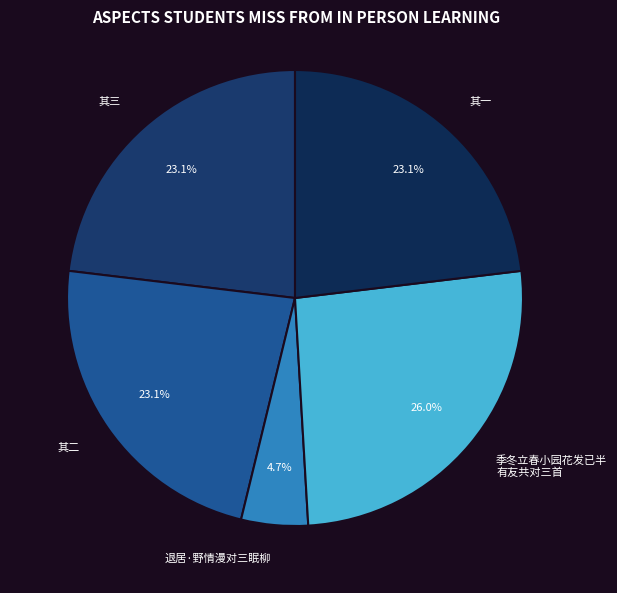

Which category has the smallest portion of the pie?

退居·野情漫对三眠柳